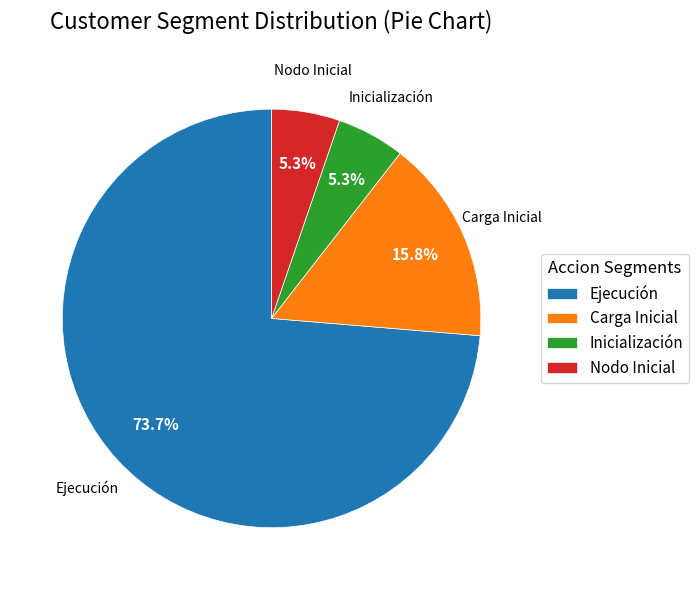

Approximately how many times larger is the value at Ejecución compared to Carga Inicial?

4.7